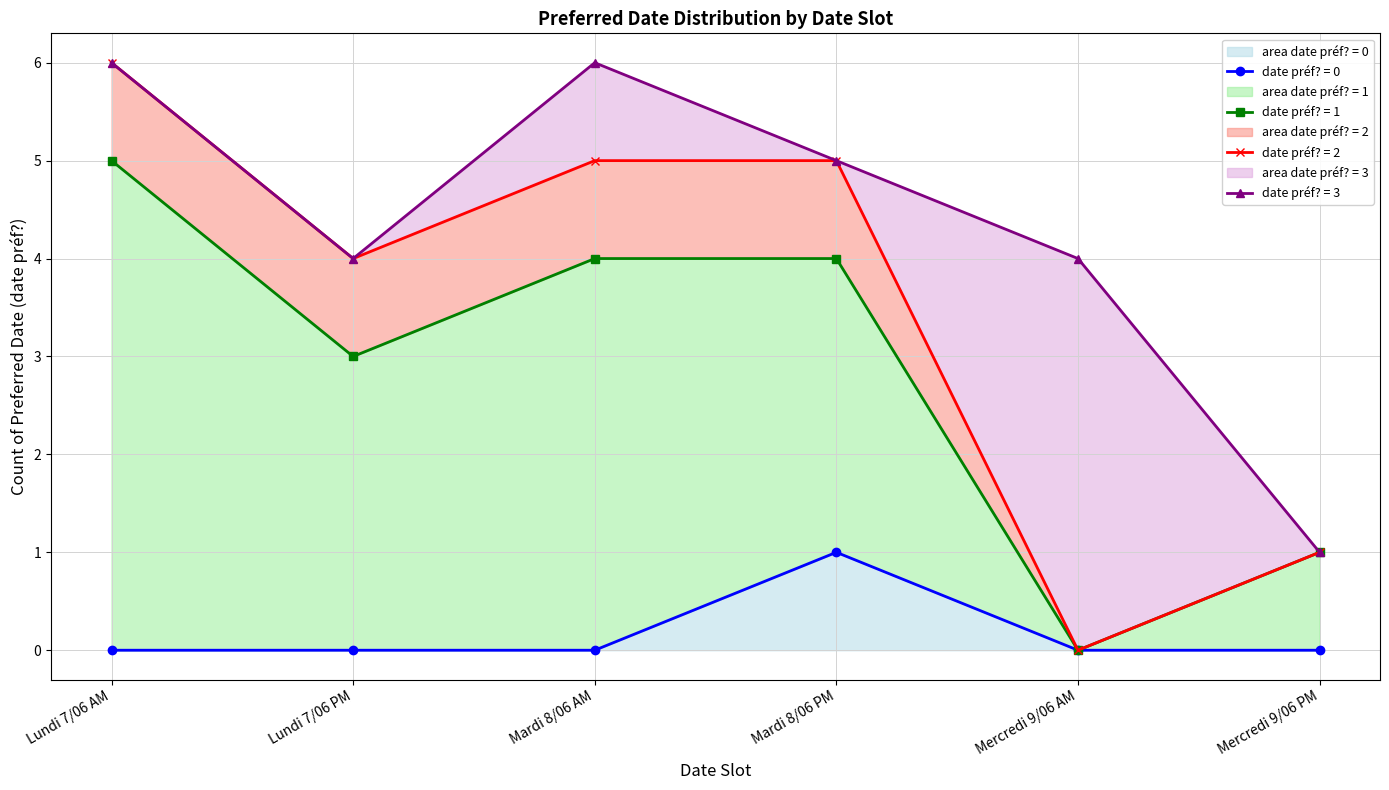

How many lines are shown in the chart?

4